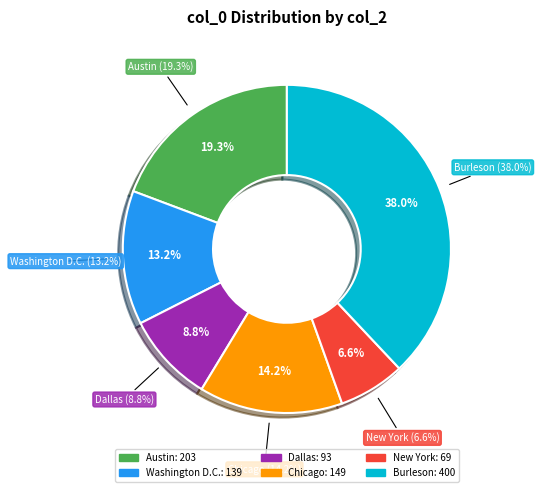

Do Austin and Dallas together represent more than half of the pie?

No